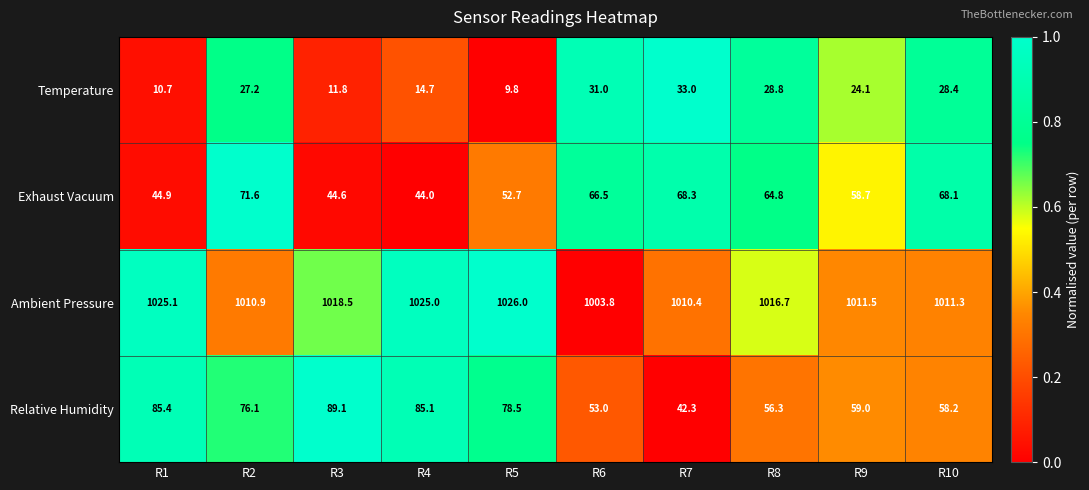

What is the sum of all Ambient Pressure values?

10159.2